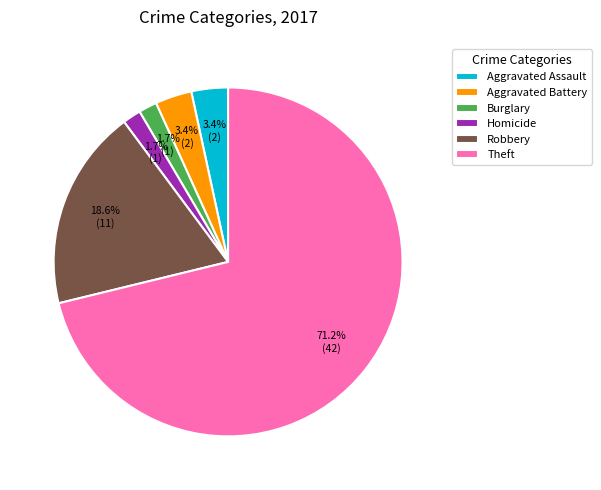

To the nearest percent, what portion does Burglary represent?

2%